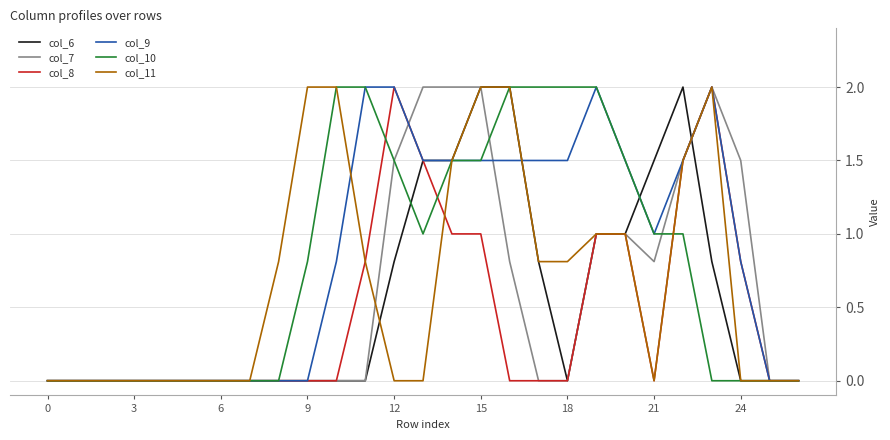

What is the greatest value displayed?

2.0